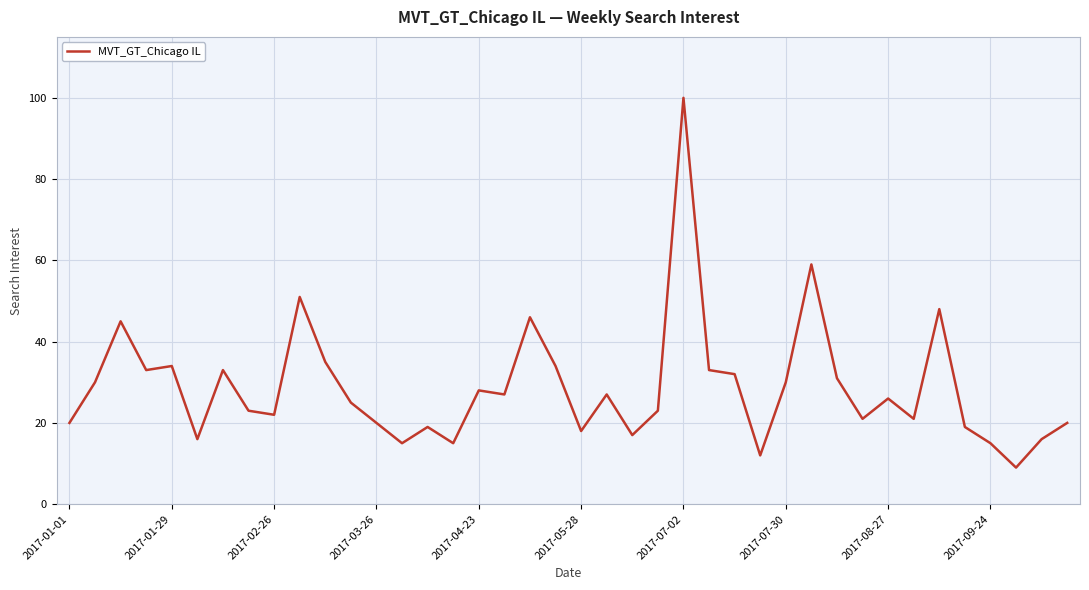

What is the difference between the maximum and minimum values?

91